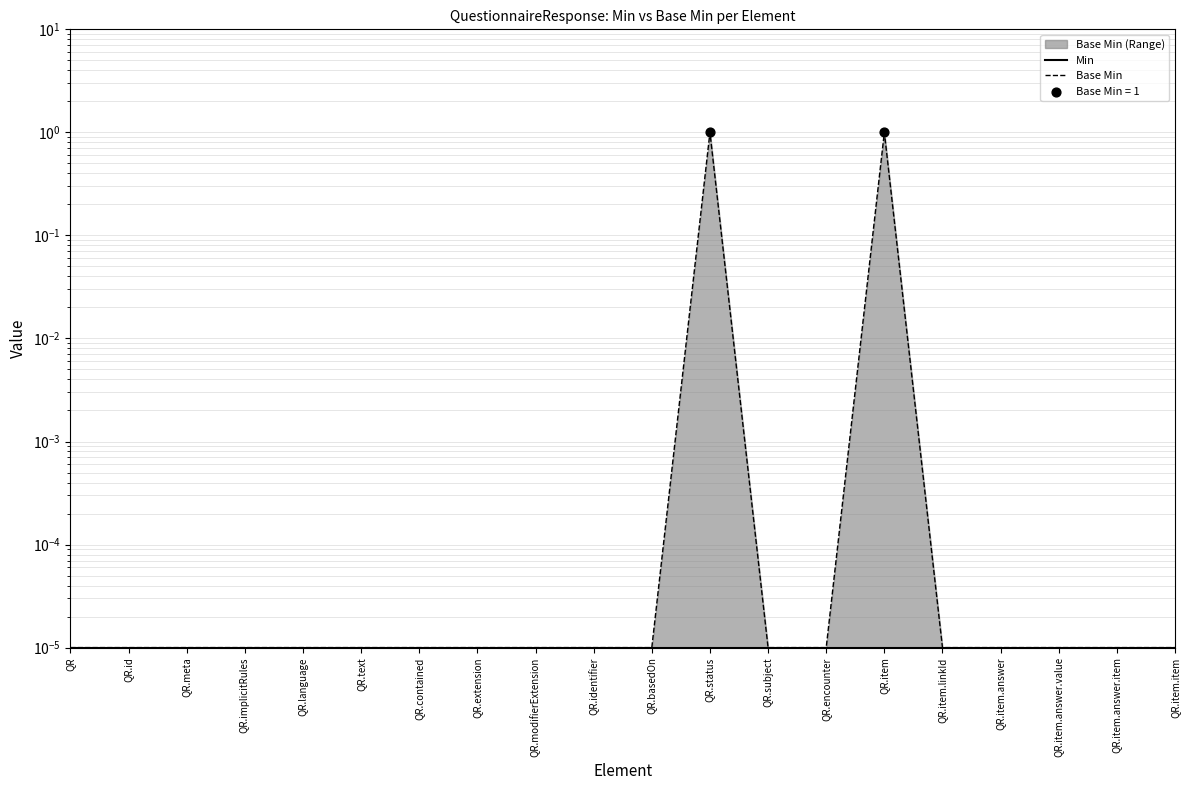

Which series has the largest Y range (max minus min)?

Base Min